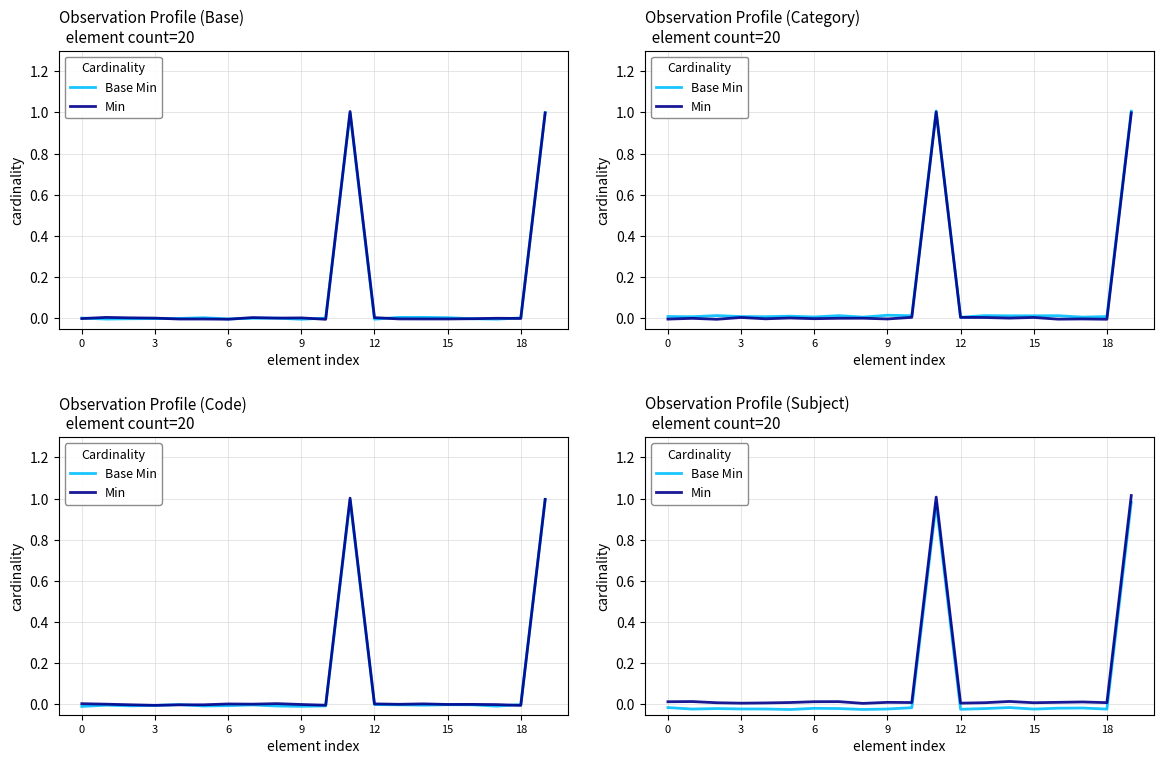

The Base Min series shows -0.0 at 15. True or false?

True